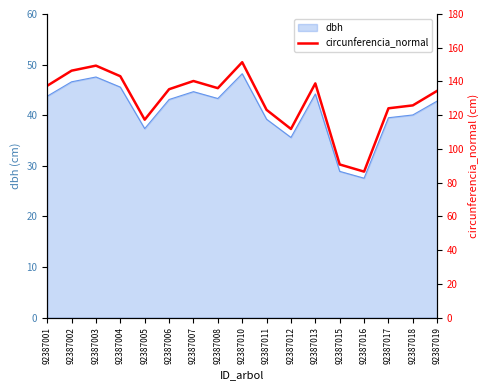

What is the sum of all values?

2192.3